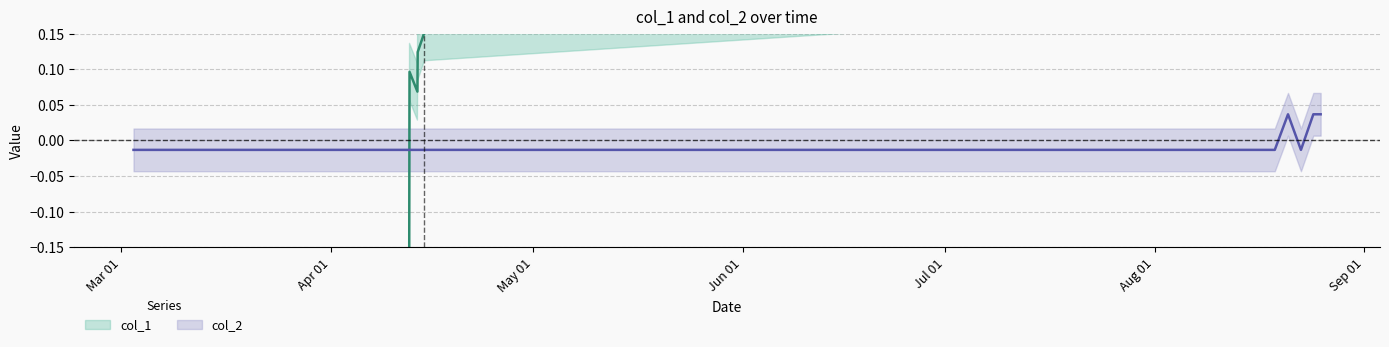

The col_2 series shows -0.0 at 1649775926. True or false?

False